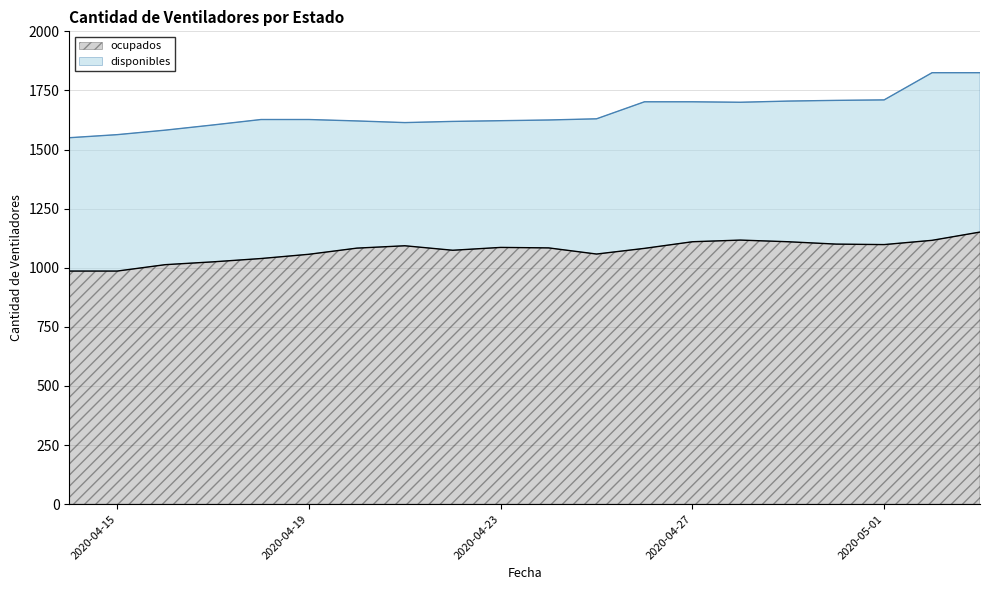

How many points are higher than both their immediate neighbors (excluding endpoints)?

3